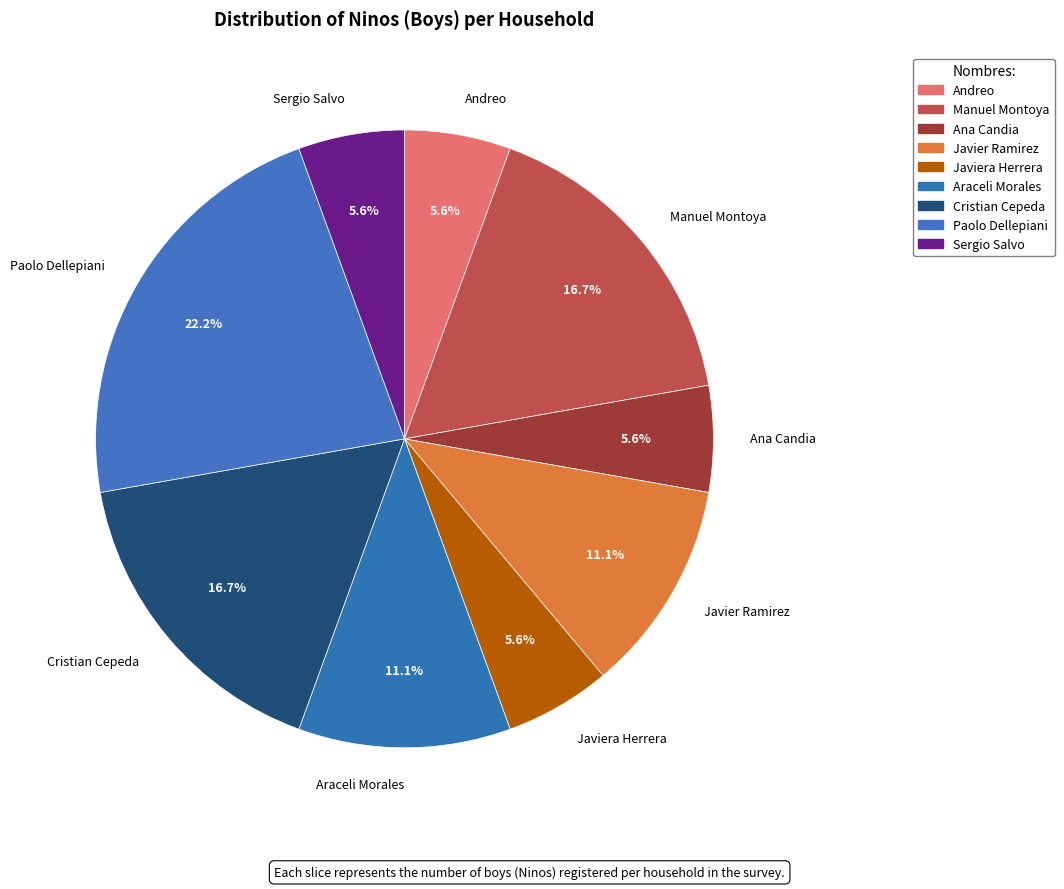

How many segments does this pie chart have?

9